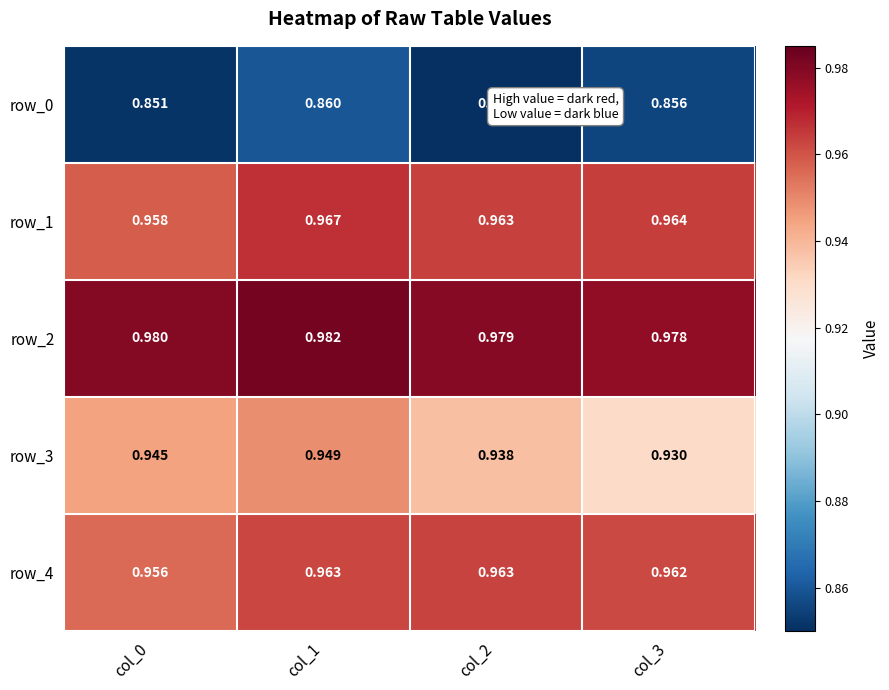

Count the number of data series in this chart.

5